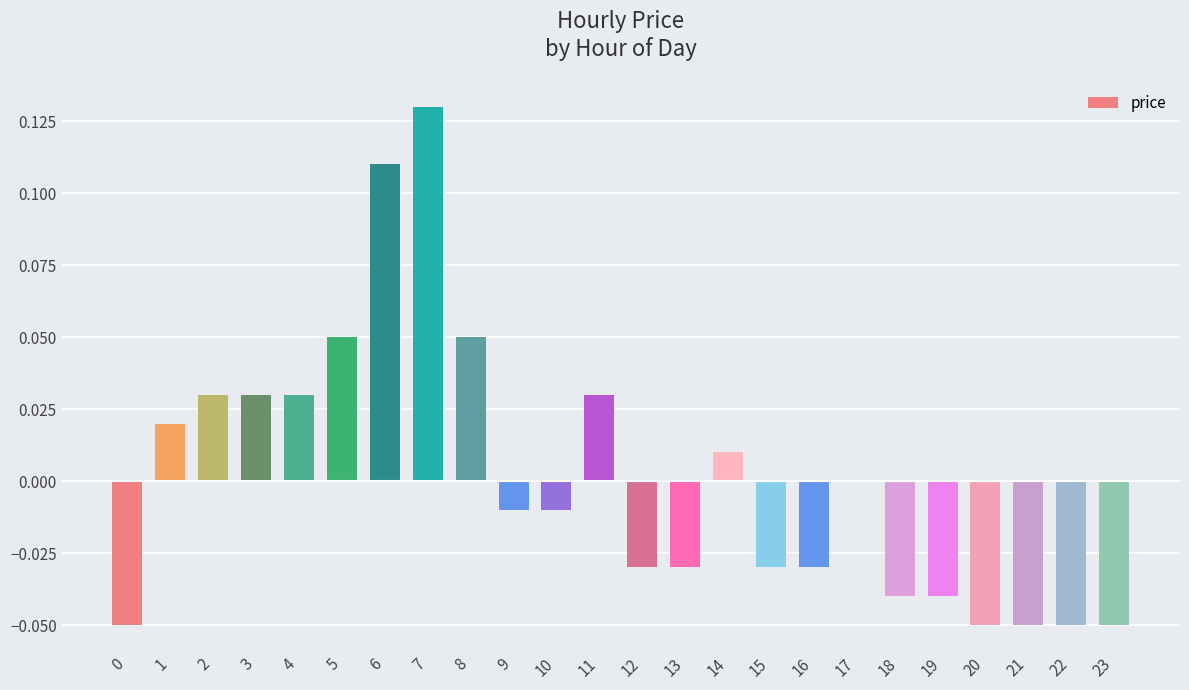

Is it true that the value at 18 is -0.0?

True